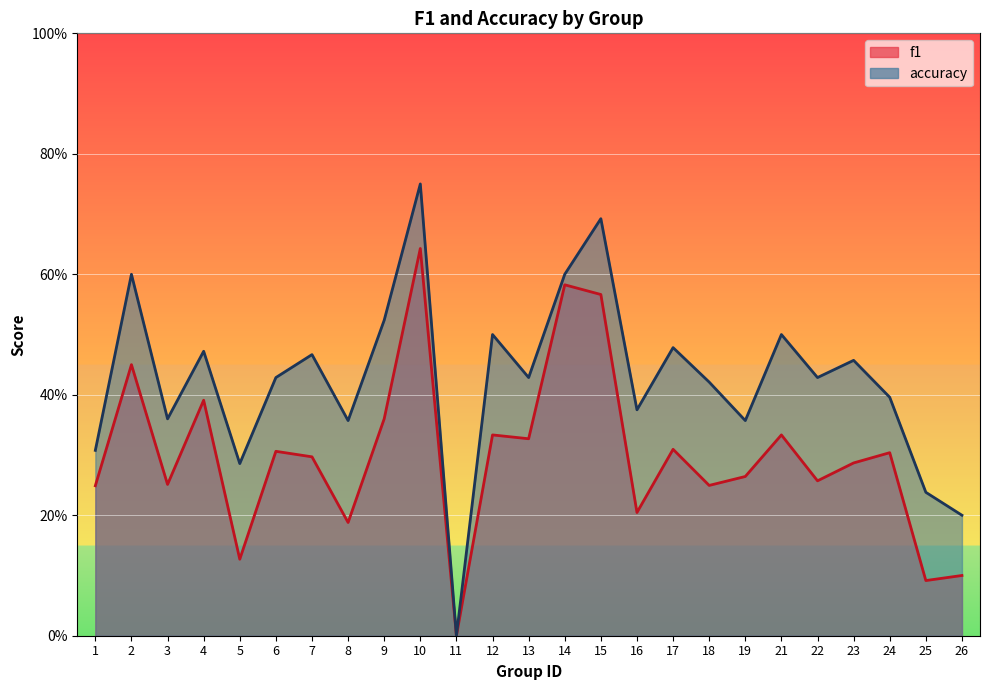

Count the accuracy values in the range 0 to 1.

25